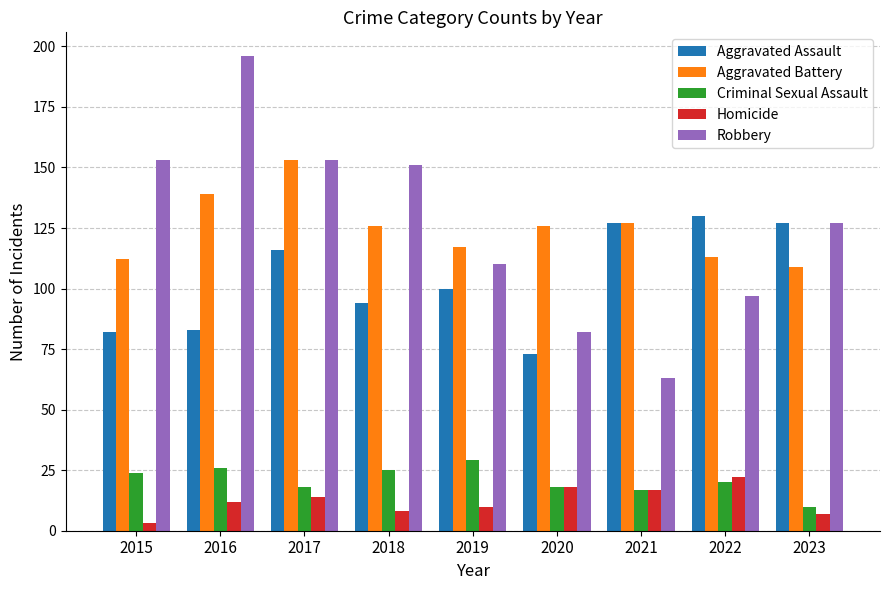

At how many categories does at least one series exceed 31?

9